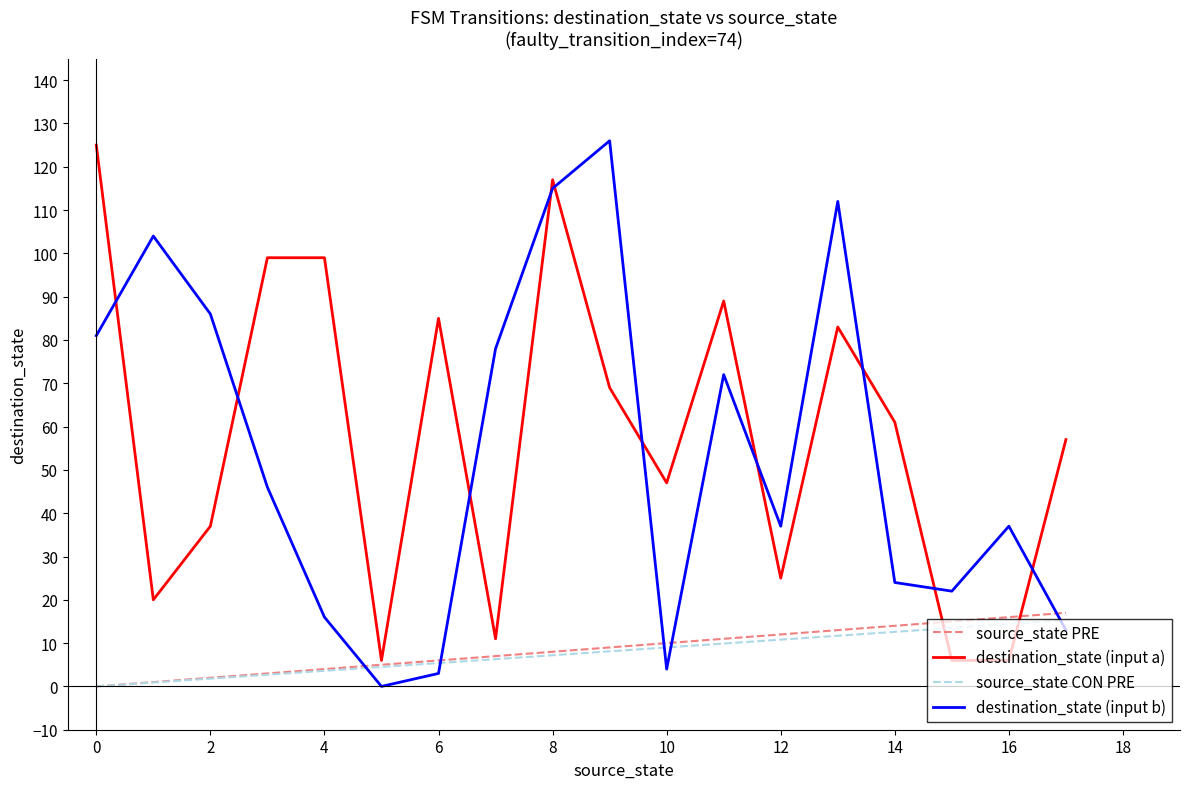

What is the minimum value for destination_state (input a)?

6.0